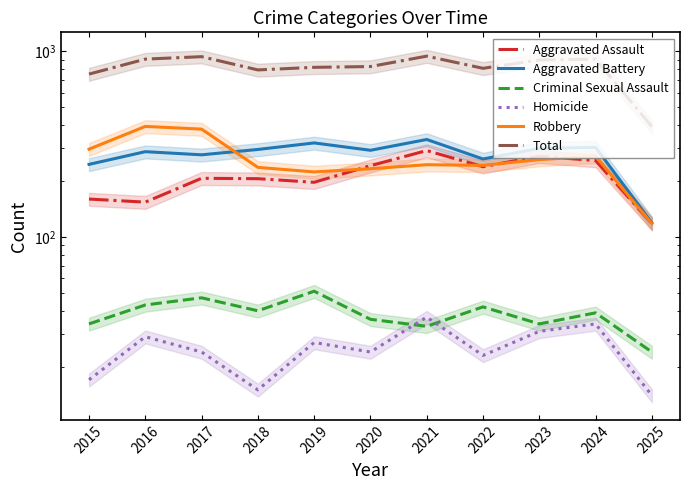

Does the chart display data point markers on the line(s)?

No